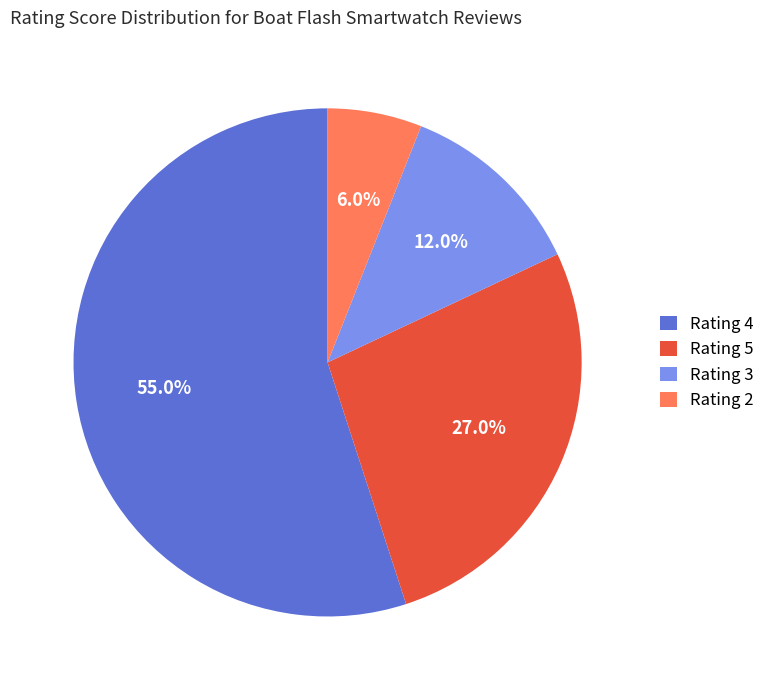

To the nearest percent, what is the average slice percentage?

25%